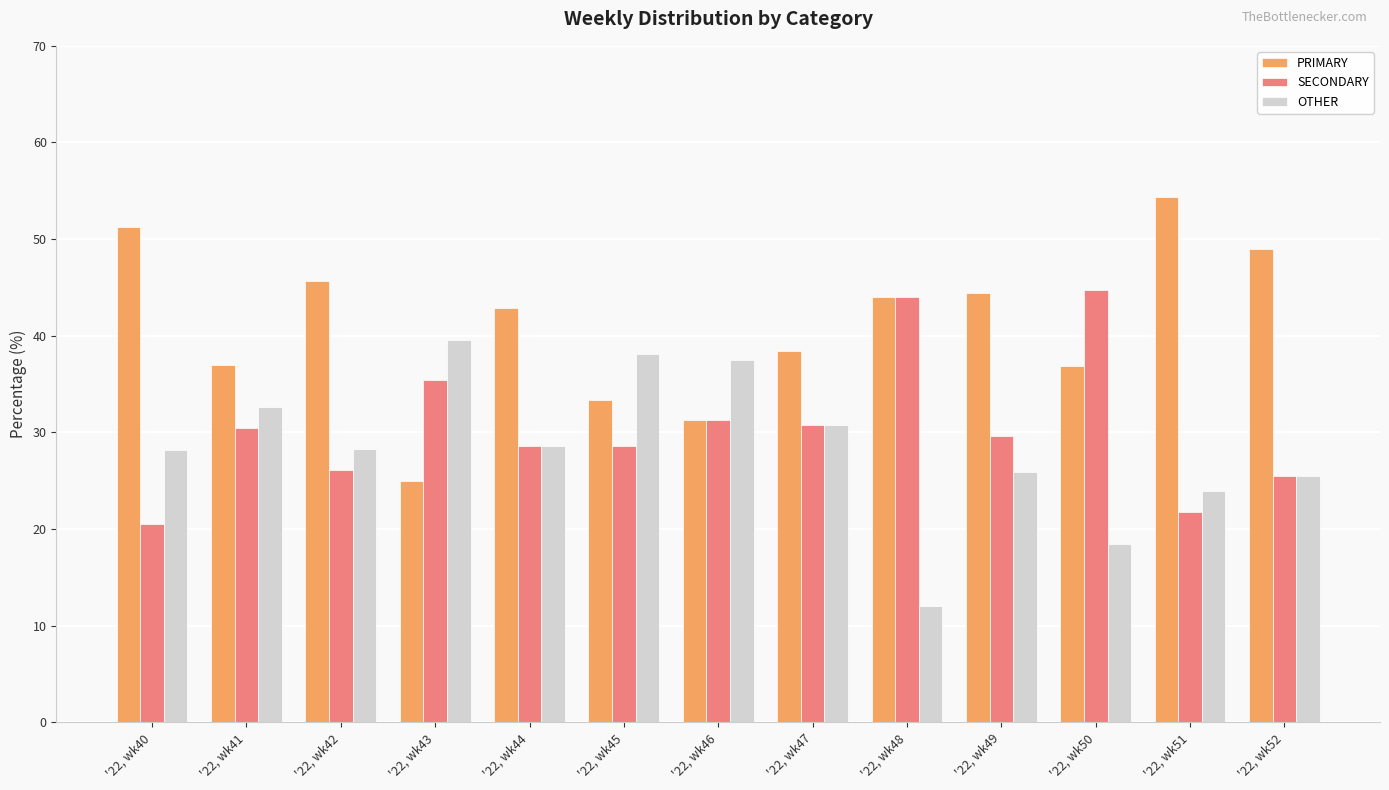

How many values in the PRIMARY series are below 42?

6